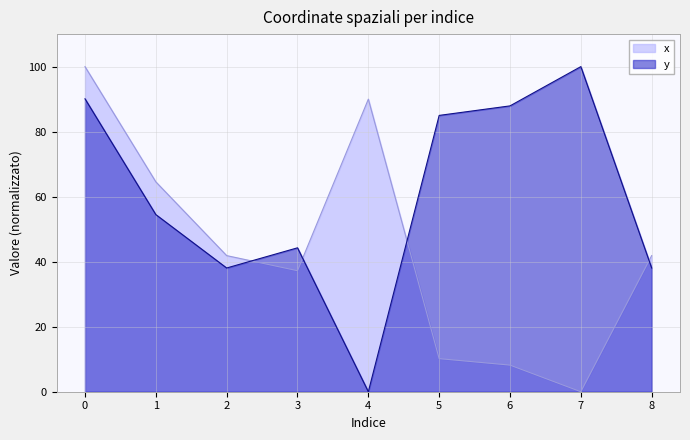

How many lines are shown in the chart?

2